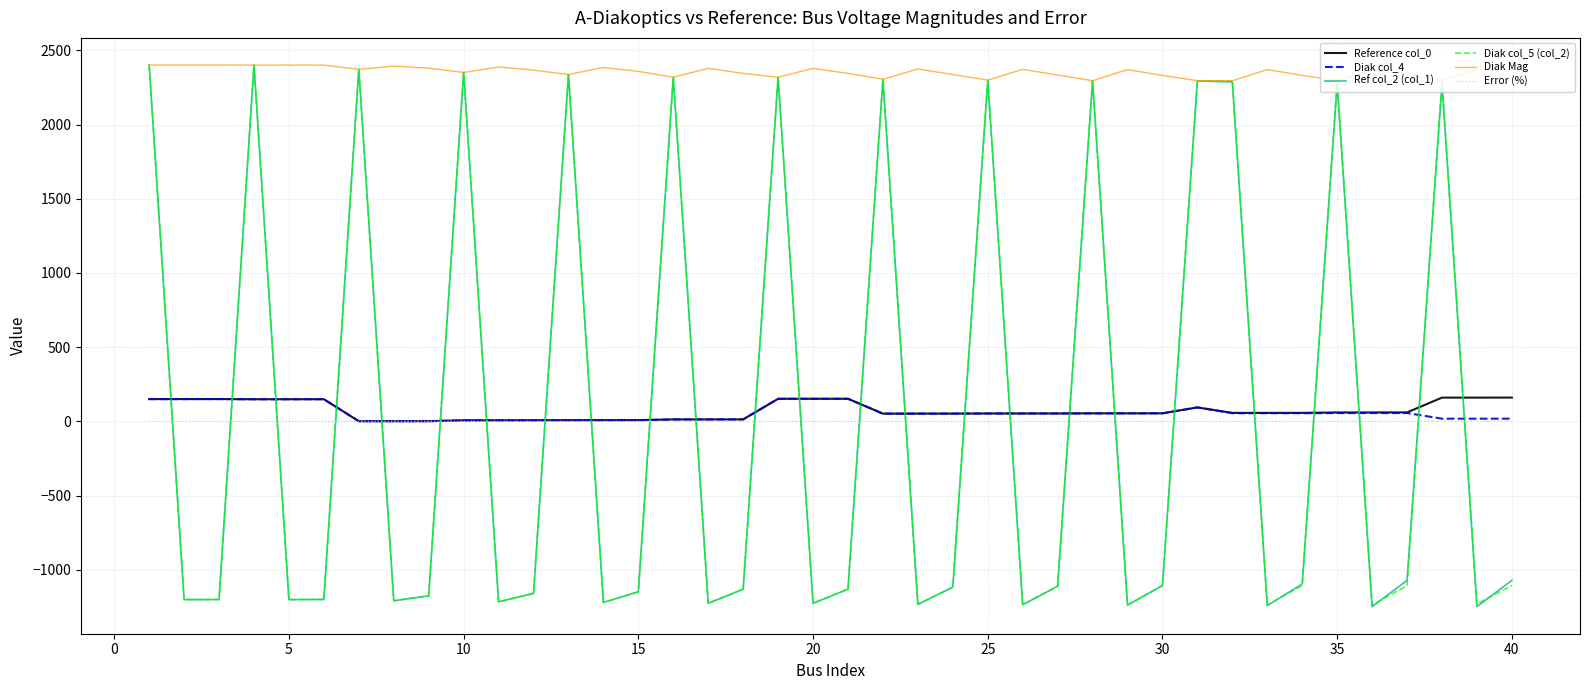

In Error (%), how many points are lower than both neighbors (excluding endpoints)?

13